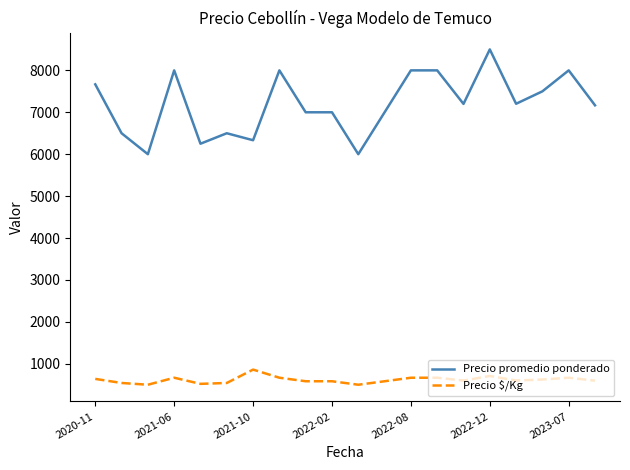

What is the difference between the maximum and minimum values in the Precio promedio ponderado series?

2500.0